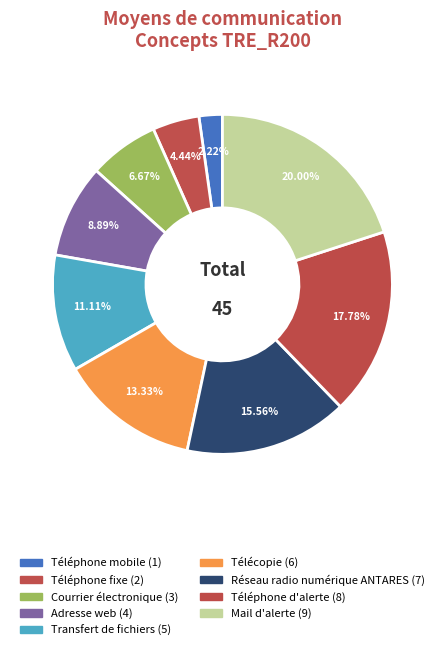

How many slices are in this pie chart?

9